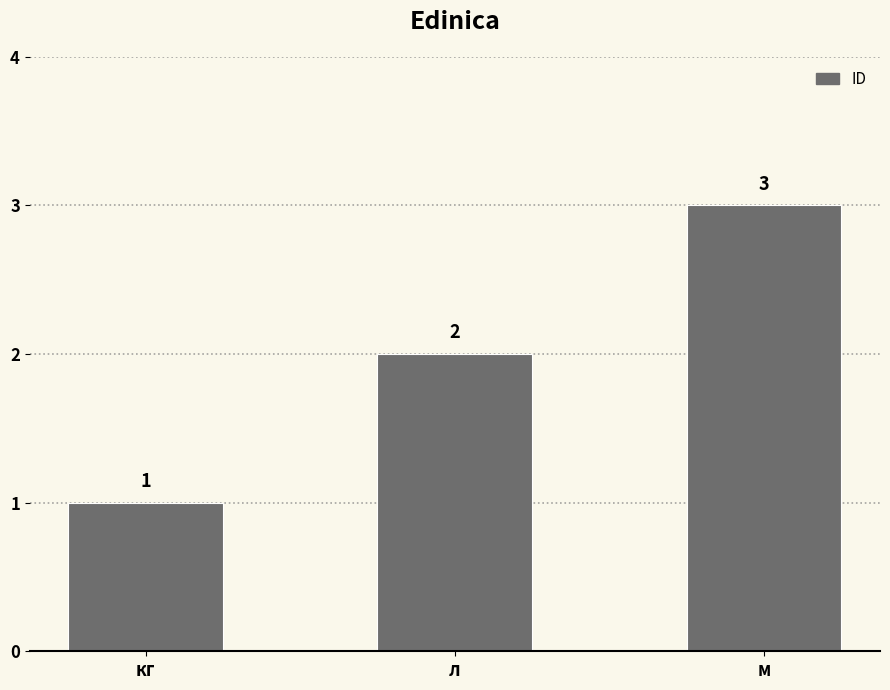

What is the label of the 1st bar from the left?

кг